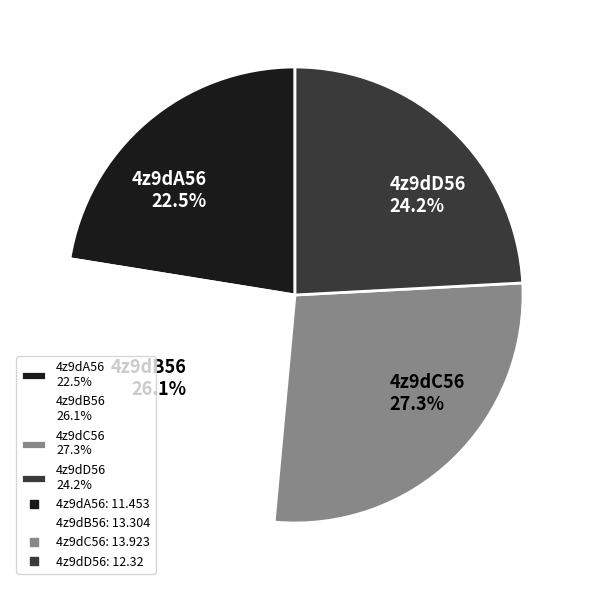

To the nearest percent, what is the average slice percentage?

25%